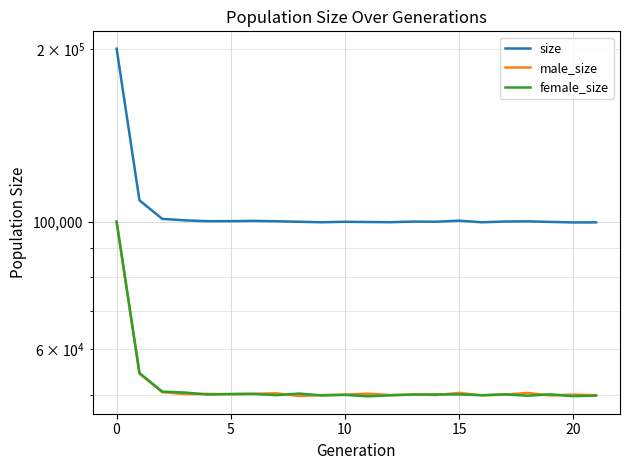

At how many categories does at least one series exceed 54279?

22